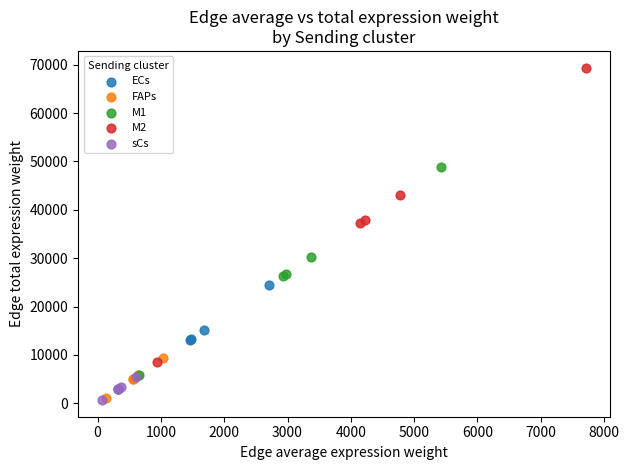

Which series has the widest spread of Y values?

M2